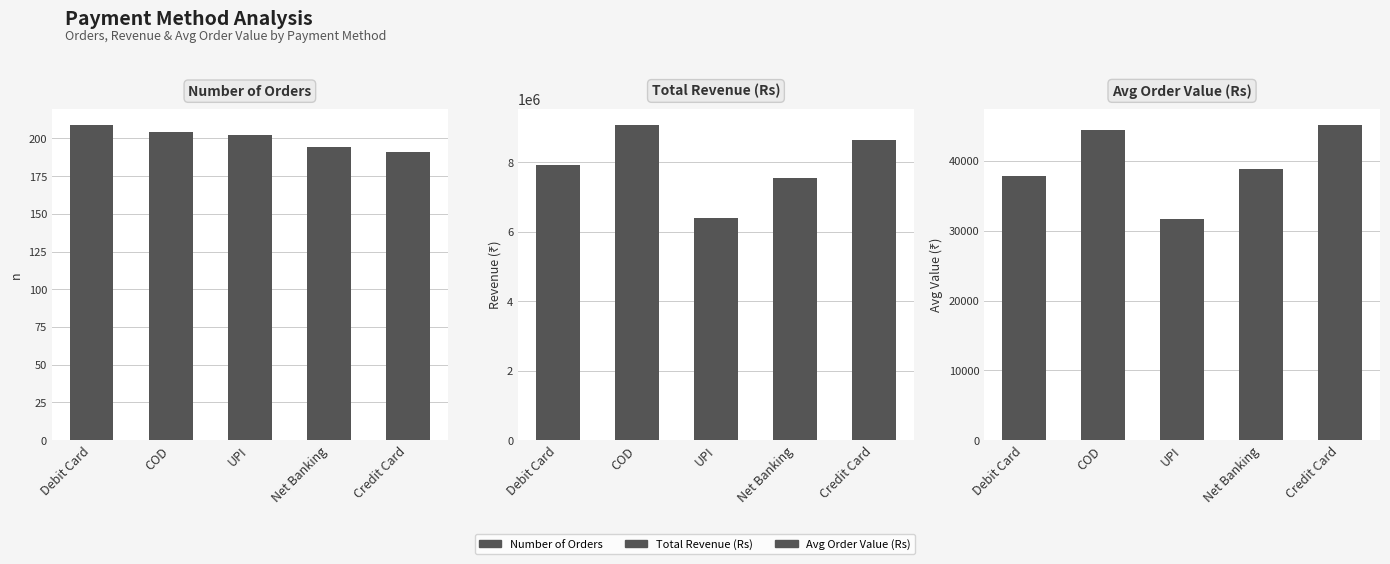

What is the label of the 5th bar from the left?

Credit Card